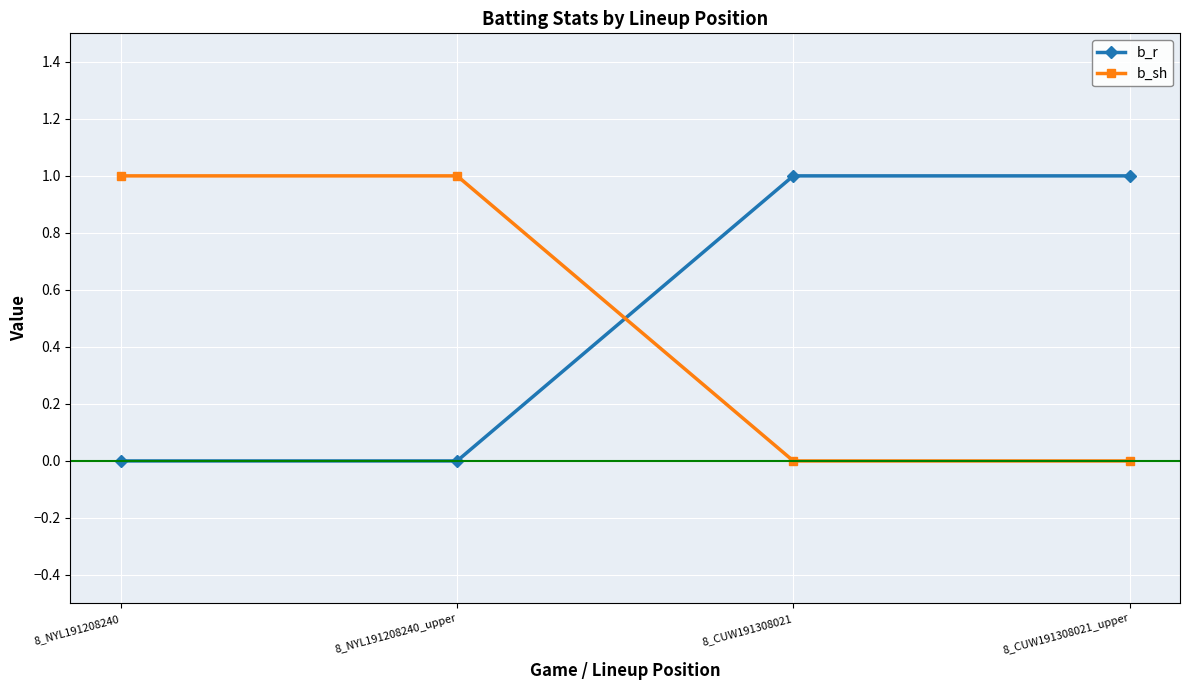

How many values in the b_r series are below 1?

2